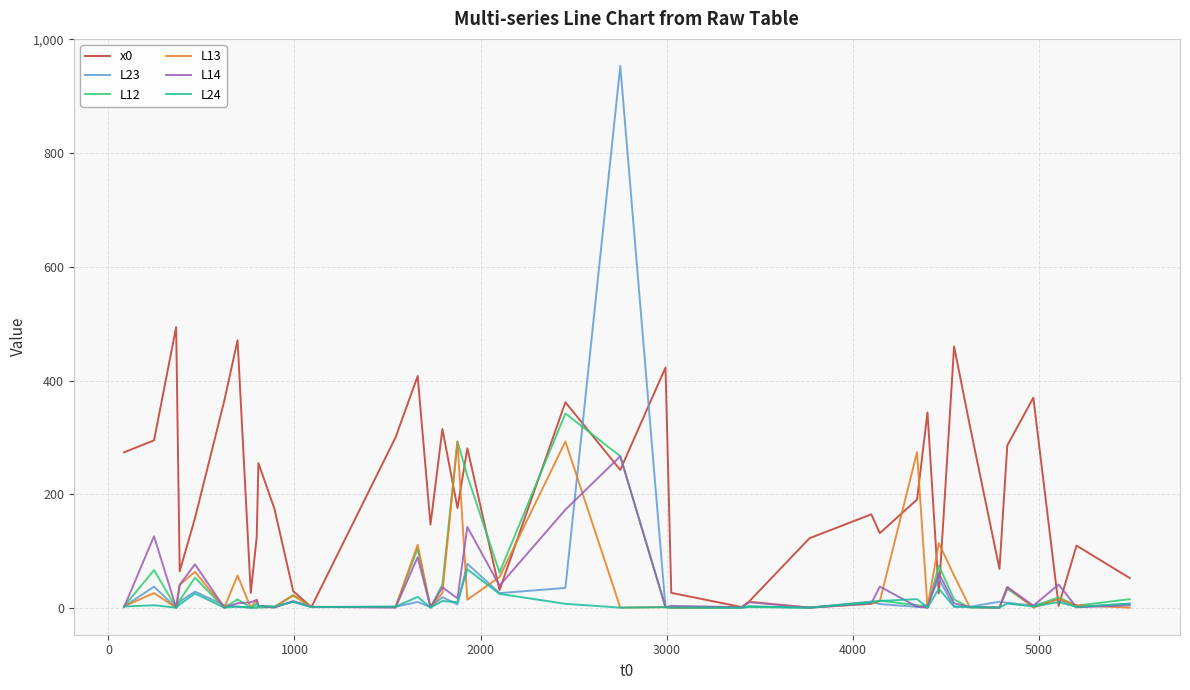

Which series has the largest total across all categories?

x0